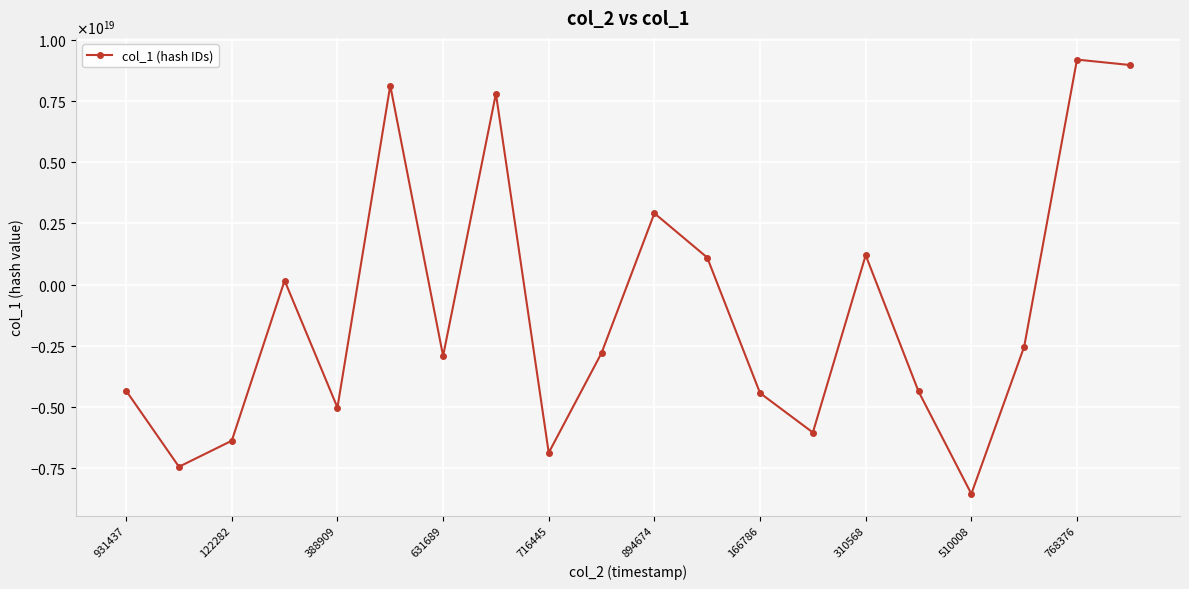

Is this an area chart (filled region under the line)?

No